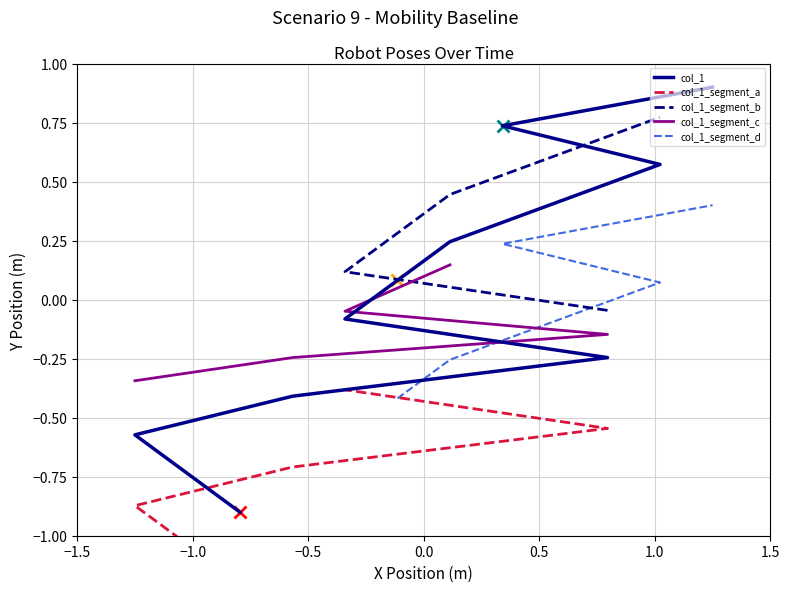

Reading right to left, list all the values displayed in this chart.

0.9	0.6	-0.2	0.4	0.7	0.2	0.1	-0.1	-0.4	-0.9	-0.7	-0.6